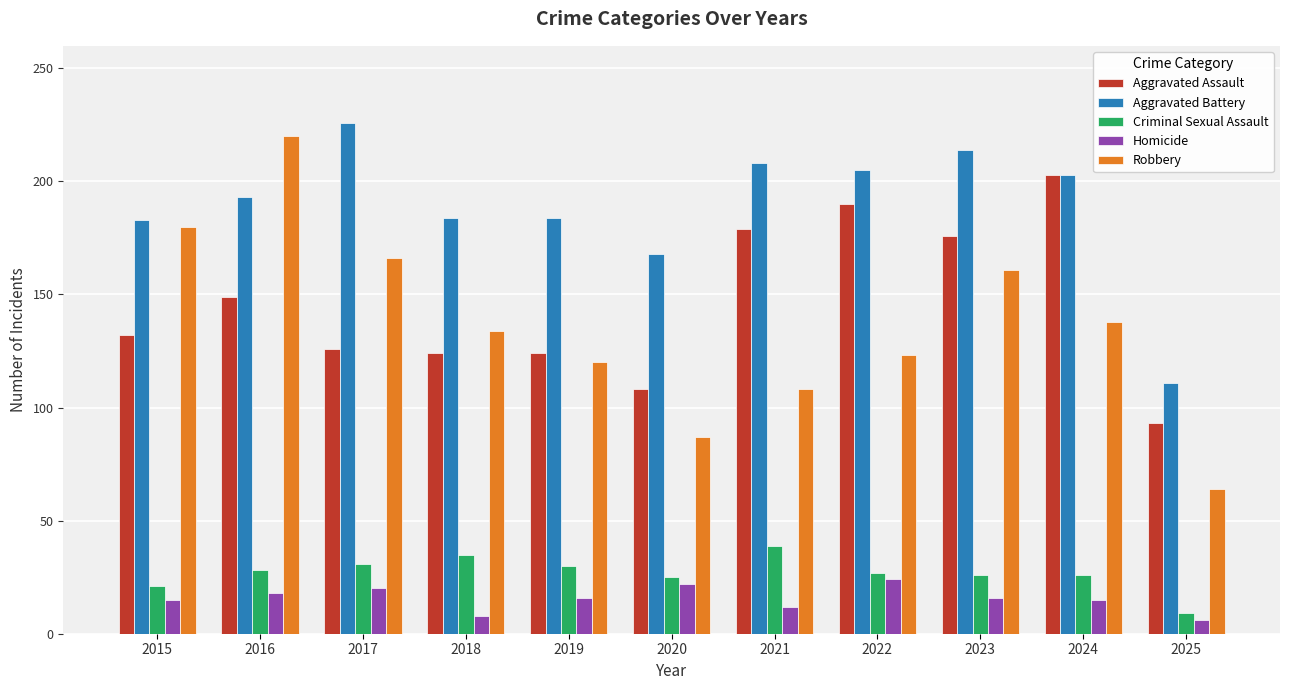

What value does the Aggravated Assault series have at 2015?

132